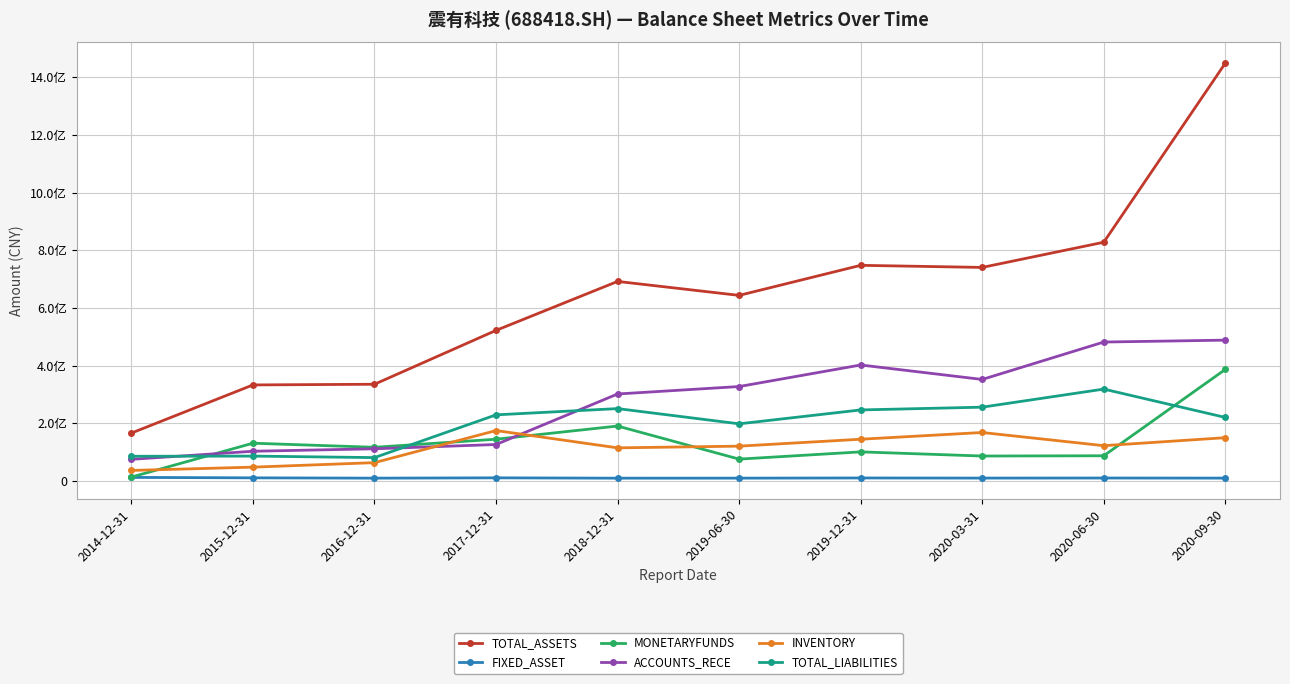

What is the smallest value displayed?

9148156.3